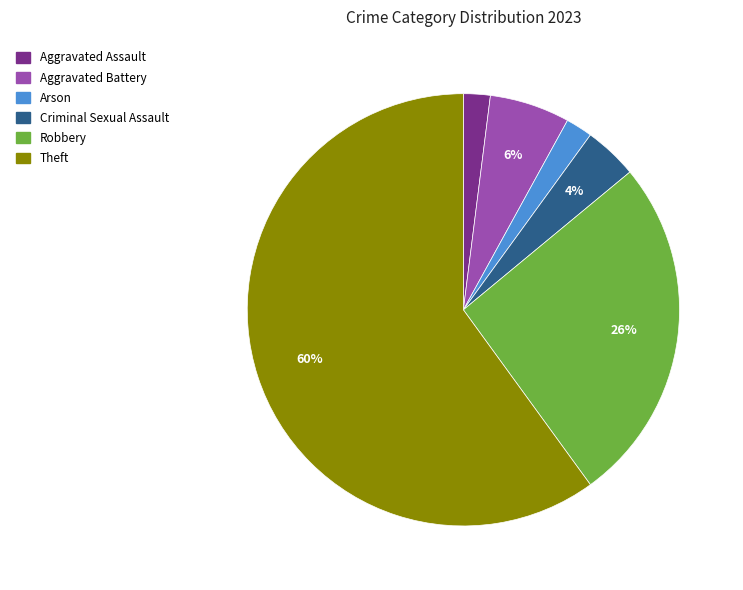

Does any single category account for the majority?

Yes